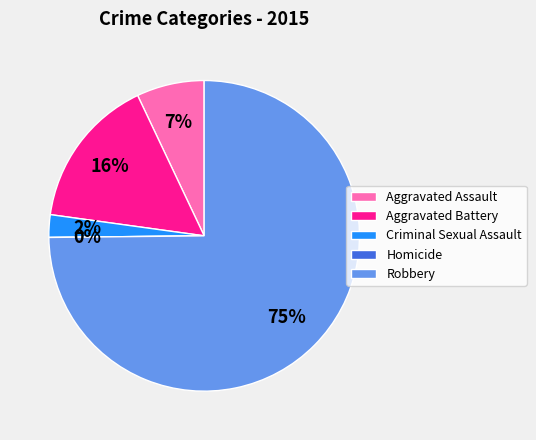

The Aggravated Assault slice represents 22% of the pie. True or false?

False